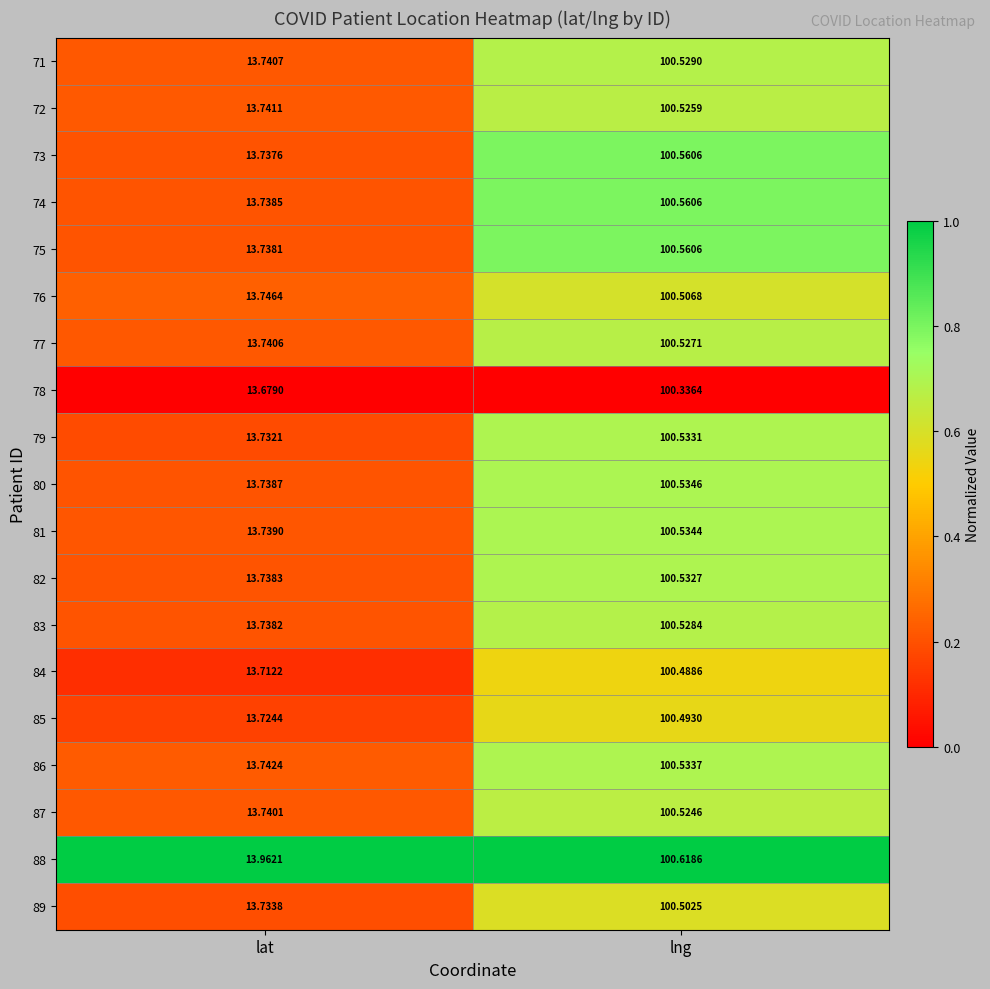

What is the maximum value shown in the chart?

100.6